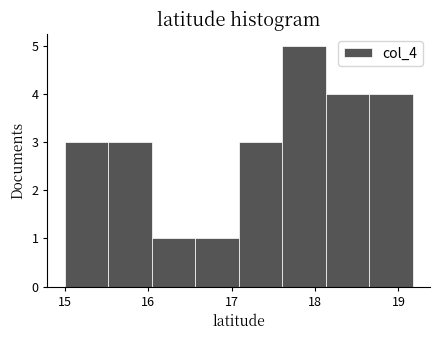

Which range on the x-axis has the tallest bar?

17.6 to 18.1